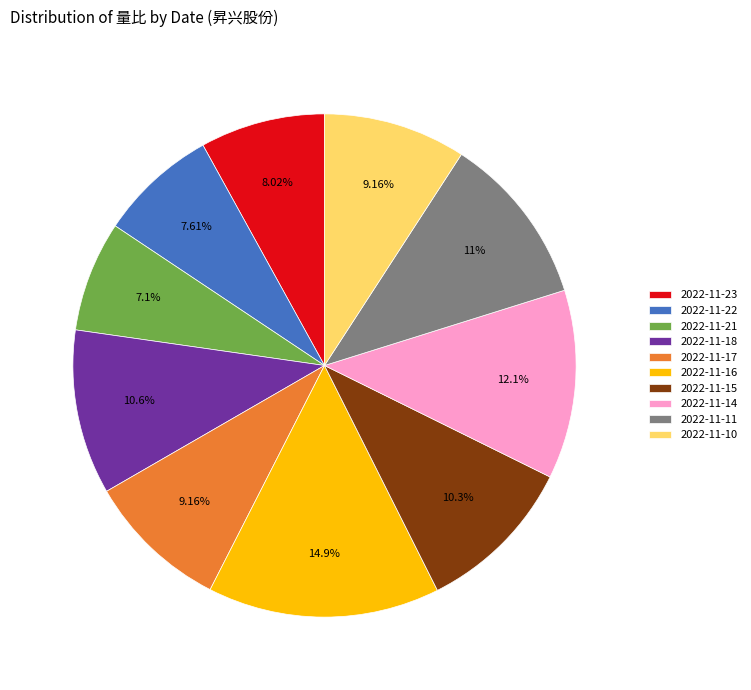

True or false: 2022-11-22 accounts for 8% of the total.

True